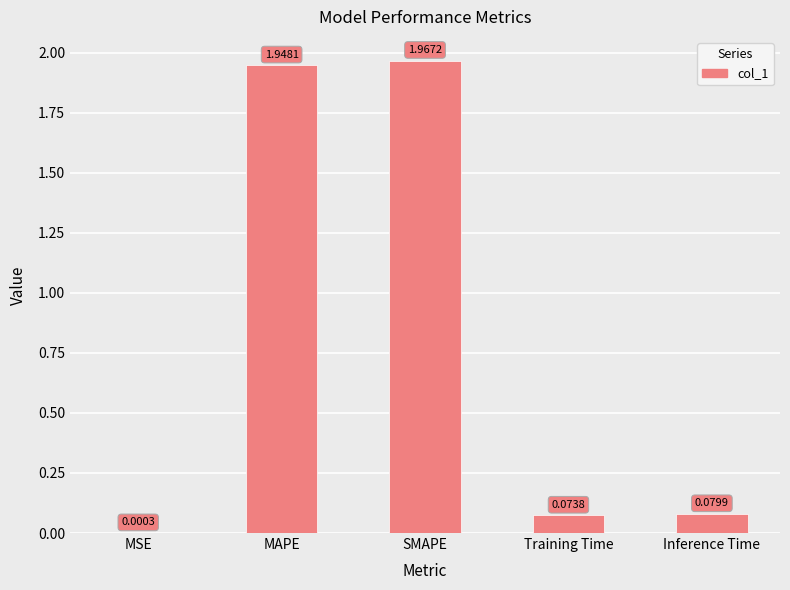

Where is the data nearest to the value 0?

MSE